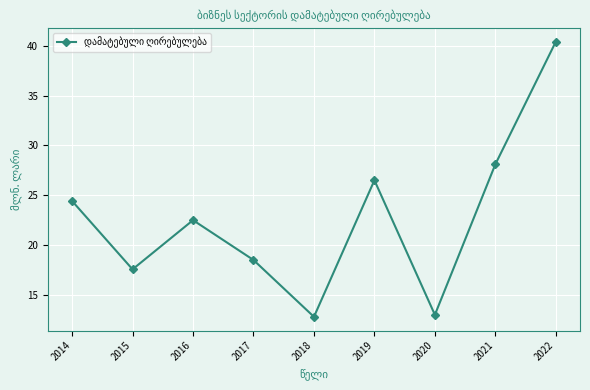

What is the value of the 8th point from the left?

28.1